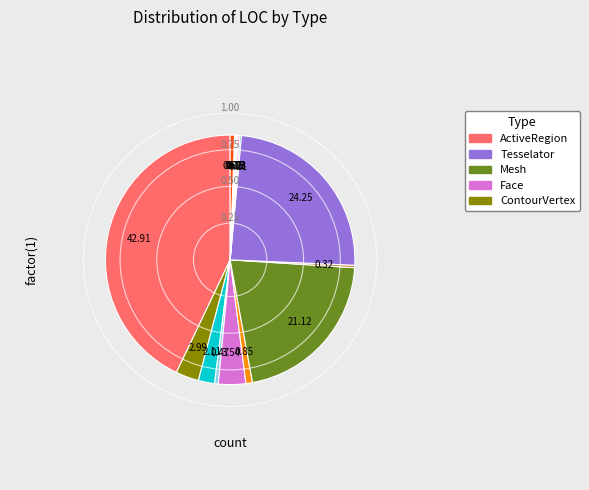

Is there any slice that represents more than half of the pie?

No